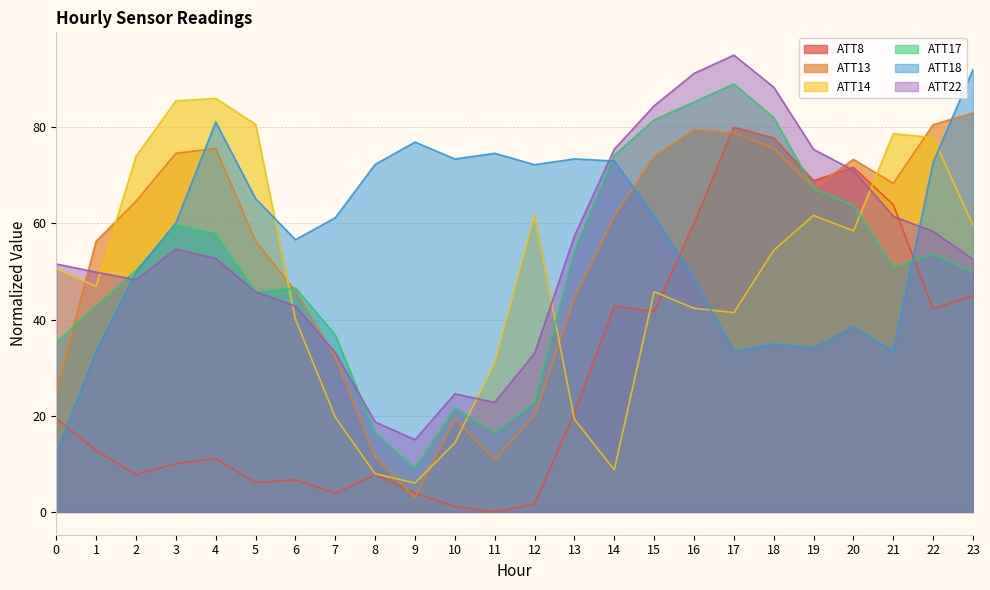

True or false: ATT8 and ATT13 cross at least once.

True